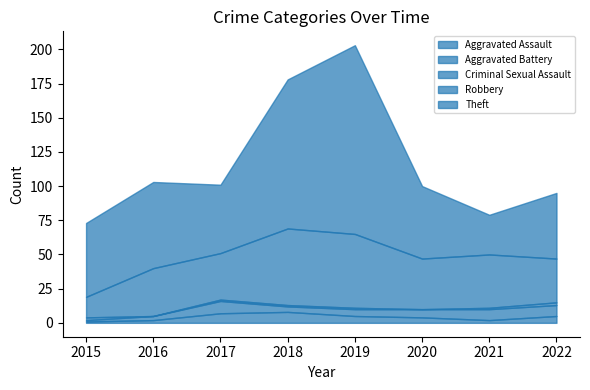

How many positive values does the Criminal Sexual Assault series have?

6